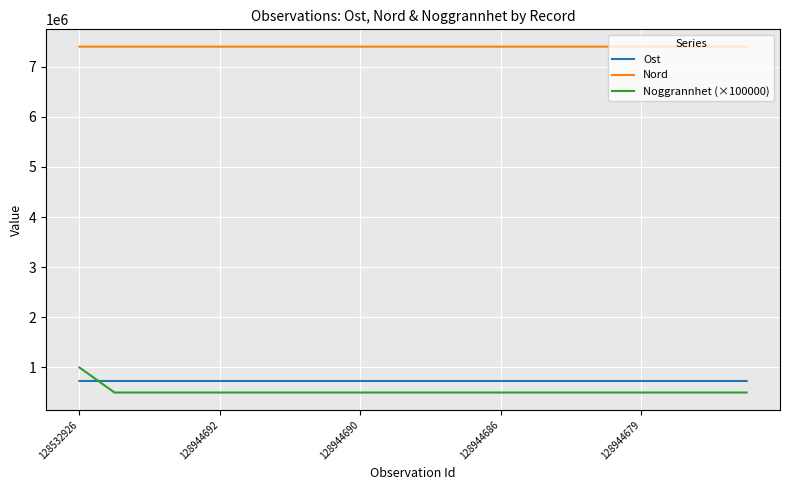

What is the average value of the Ost series?

730501